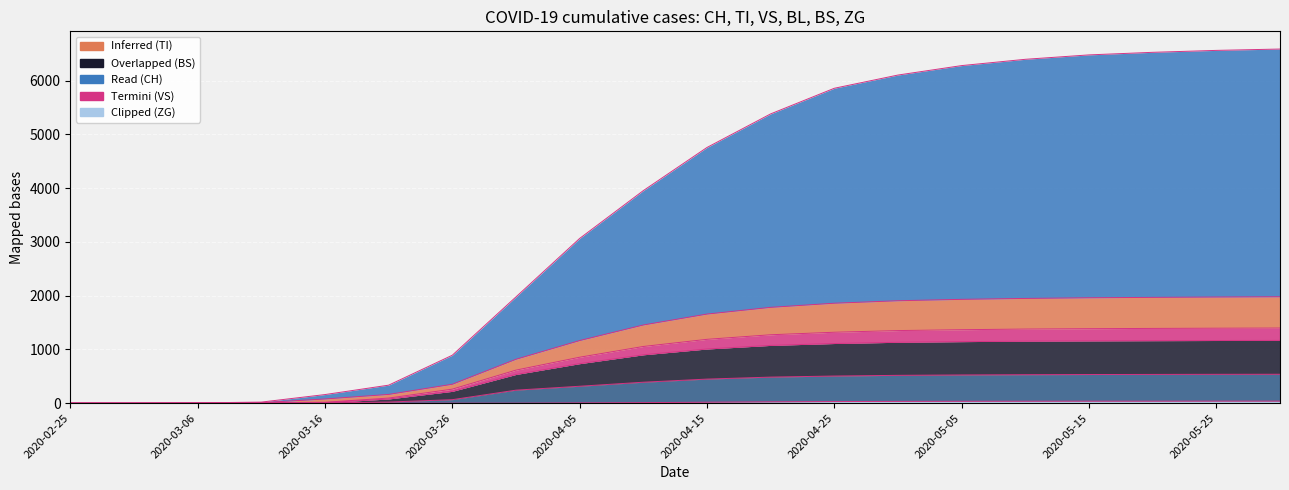

Reading right to left, transcribe all the data shown in this chart.

CH: 2020-05-30=6590	2020-05-25=6565	2020-05-20=6529	2020-05-15=6481	2020-05-10=6399	2020-05-05=6282	2020-04-30=6106	2020-04-25=5860	2020-04-20=5383	2020-04-15=4758	2020-04-10=3955	2020-04-05=3065	2020-03-31=1977	2020-03-26=892	2020-03-21=335	2020-03-16=160	2020-03-11=20	2020-03-06=5	2020-03-01=0	2020-02-25=0
TI: 2020-05-30=1980	2020-05-25=1975	2020-05-20=1969	2020-05-15=1961	2020-05-10=1949	2020-05-05=1932	2020-04-30=1906	2020-04-25=1860	2020-04-20=1783	2020-04-15=1658	2020-04-10=1455	2020-04-05=1165	2020-03-31=817	2020-03-26=352	2020-03-21=163	2020-03-16=78	2020-03-11=9	2020-03-06=2	2020-03-01=0	2020-02-25=0
VS: 2020-05-30=538	2020-05-25=537	2020-05-20=535	2020-05-15=533	2020-05-10=530	2020-05-05=525	2020-04-30=518	2020-04-25=505	2020-04-20=485	2020-04-15=448	2020-04-10=390	2020-04-05=315	2020-03-31=242	2020-03-26=65	2020-03-21=21	2020-03-16=5	2020-03-11=2	2020-03-06=0	2020-03-01=0	2020-02-25=0
BL: 2020-05-30=1168	2020-05-25=1166	2020-05-20=1163	2020-05-15=1159	2020-05-10=1154	2020-05-05=1145	2020-04-30=1133	2020-04-25=1110	2020-04-20=1075	2020-04-15=1008	2020-04-10=900	2020-04-05=735	2020-03-31=534	2020-03-26=220	2020-03-21=78	2020-03-16=9	2020-03-11=6	2020-03-06=0	2020-03-01=0	2020-02-25=0
BS: 2020-05-30=1398	2020-05-25=1395	2020-05-20=1391	2020-05-15=1386	2020-05-10=1379	2020-05-05=1367	2020-04-30=1351	2020-04-25=1320	2020-04-20=1273	2020-04-15=1188	2020-04-10=1055	2020-04-05=855	2020-03-31=615	2020-03-26=261	2020-03-21=95	2020-03-16=17	2020-03-11=9	2020-03-06=2	2020-03-01=0	2020-02-25=0
ZG: 2020-05-30=38	2020-05-25=38	2020-05-20=37	2020-05-15=37	2020-05-10=36	2020-05-05=35	2020-04-30=33	2020-04-25=30	2020-04-20=25	2020-04-15=18	2020-04-10=10	2020-04-05=5	2020-03-31=0	2020-03-26=0	2020-03-21=0	2020-03-16=0	2020-03-11=0	2020-03-06=0	2020-03-01=0	2020-02-25=0